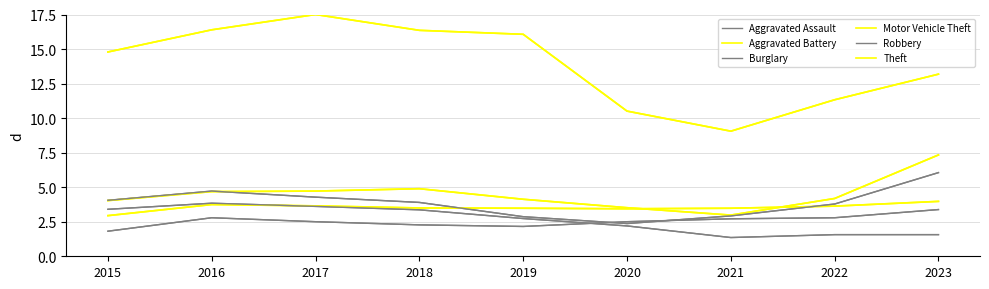

Does the chart display data point markers on the line(s)?

No